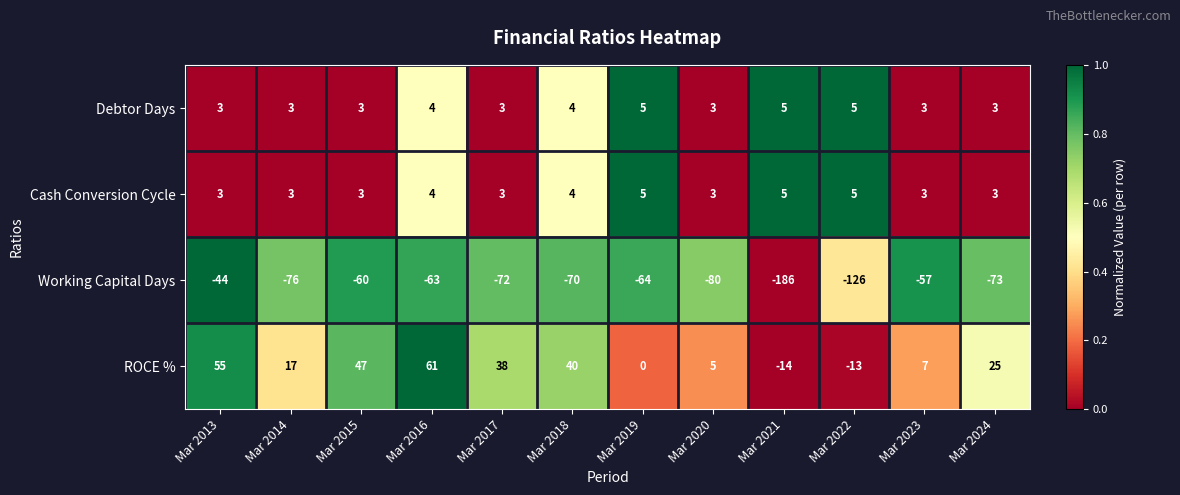

What is the sum of all Cash Conversion Cycle values?

44